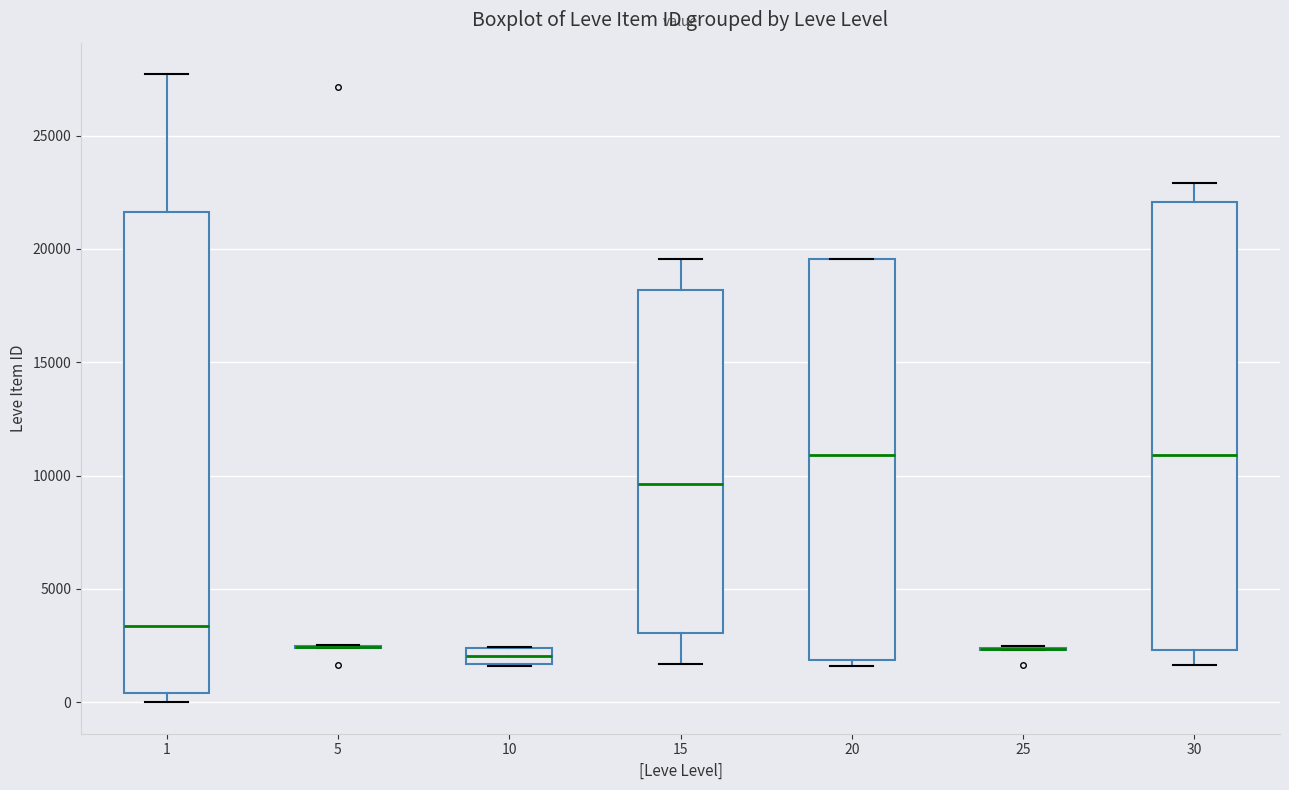

Which box is the tallest, from its lower edge to its upper edge?

1